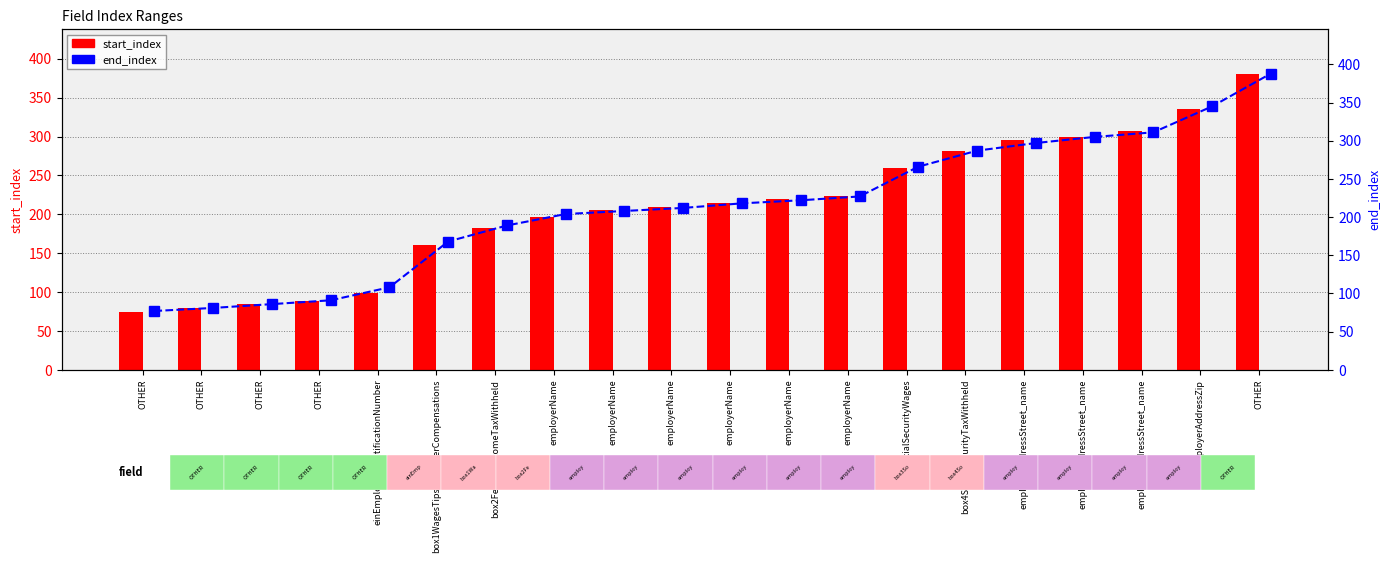

What is the label of the 13th bar from the right?

employerName